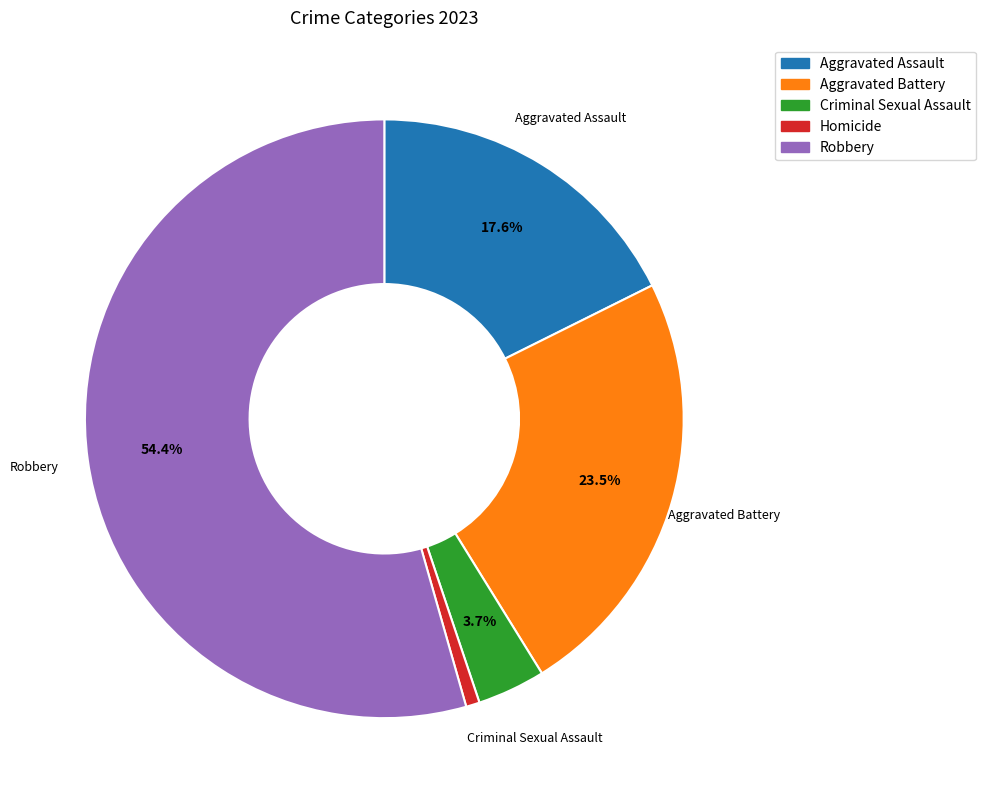

Between Criminal Sexual Assault and Aggravated Assault, which is larger?

Aggravated Assault